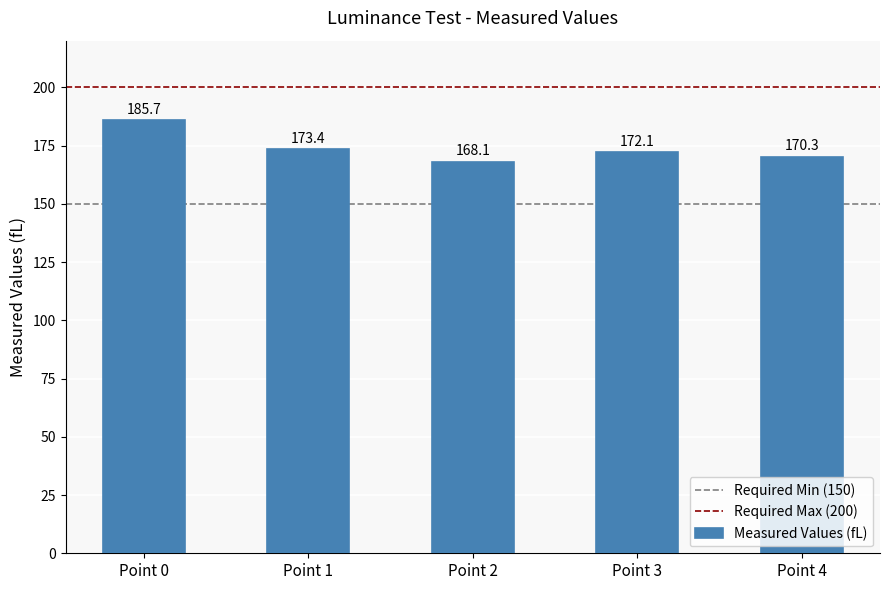

List the labels in order of value, smallest first.

Point 2, Point 4, Point 3, Point 1, Point 0